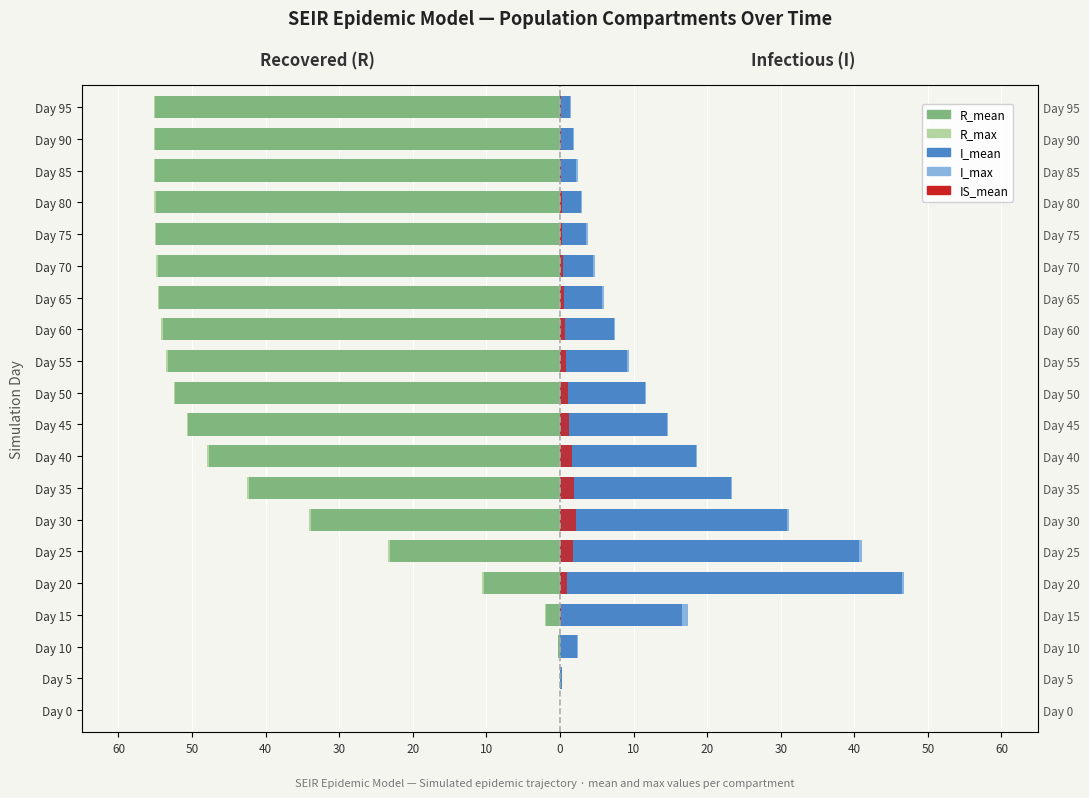

What is the average value of the I_max series?

12.4